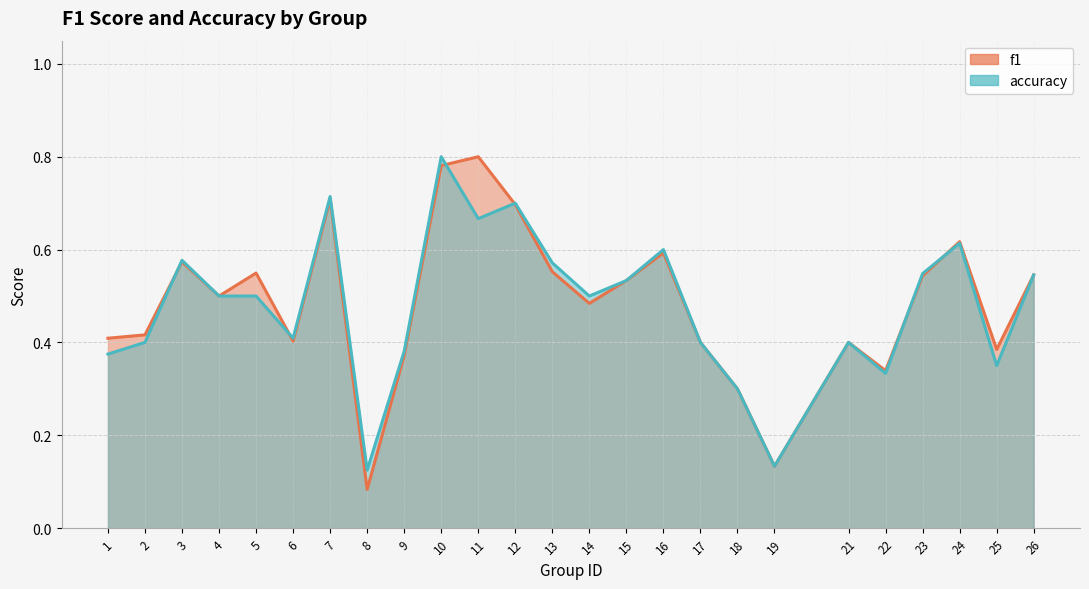

What is the difference between the accuracy values at 15 and 12?

0.2